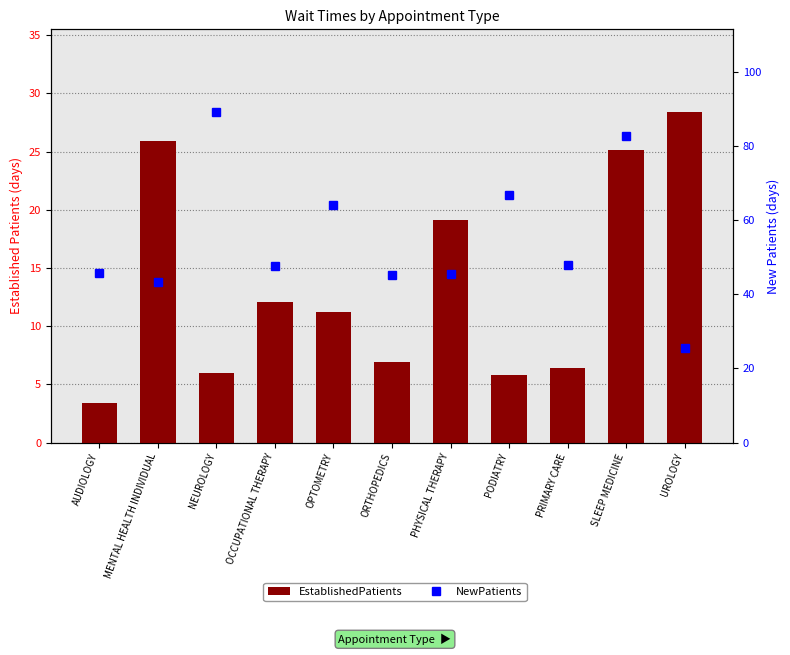

What position from the right is NEUROLOGY?

9